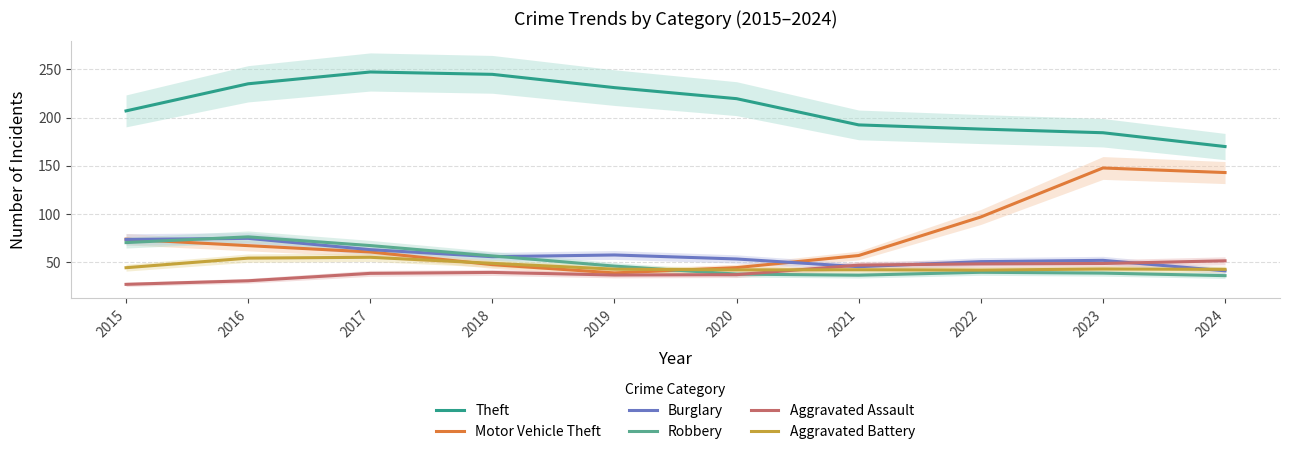

Where is the first local maximum for Motor Vehicle Theft?

2023